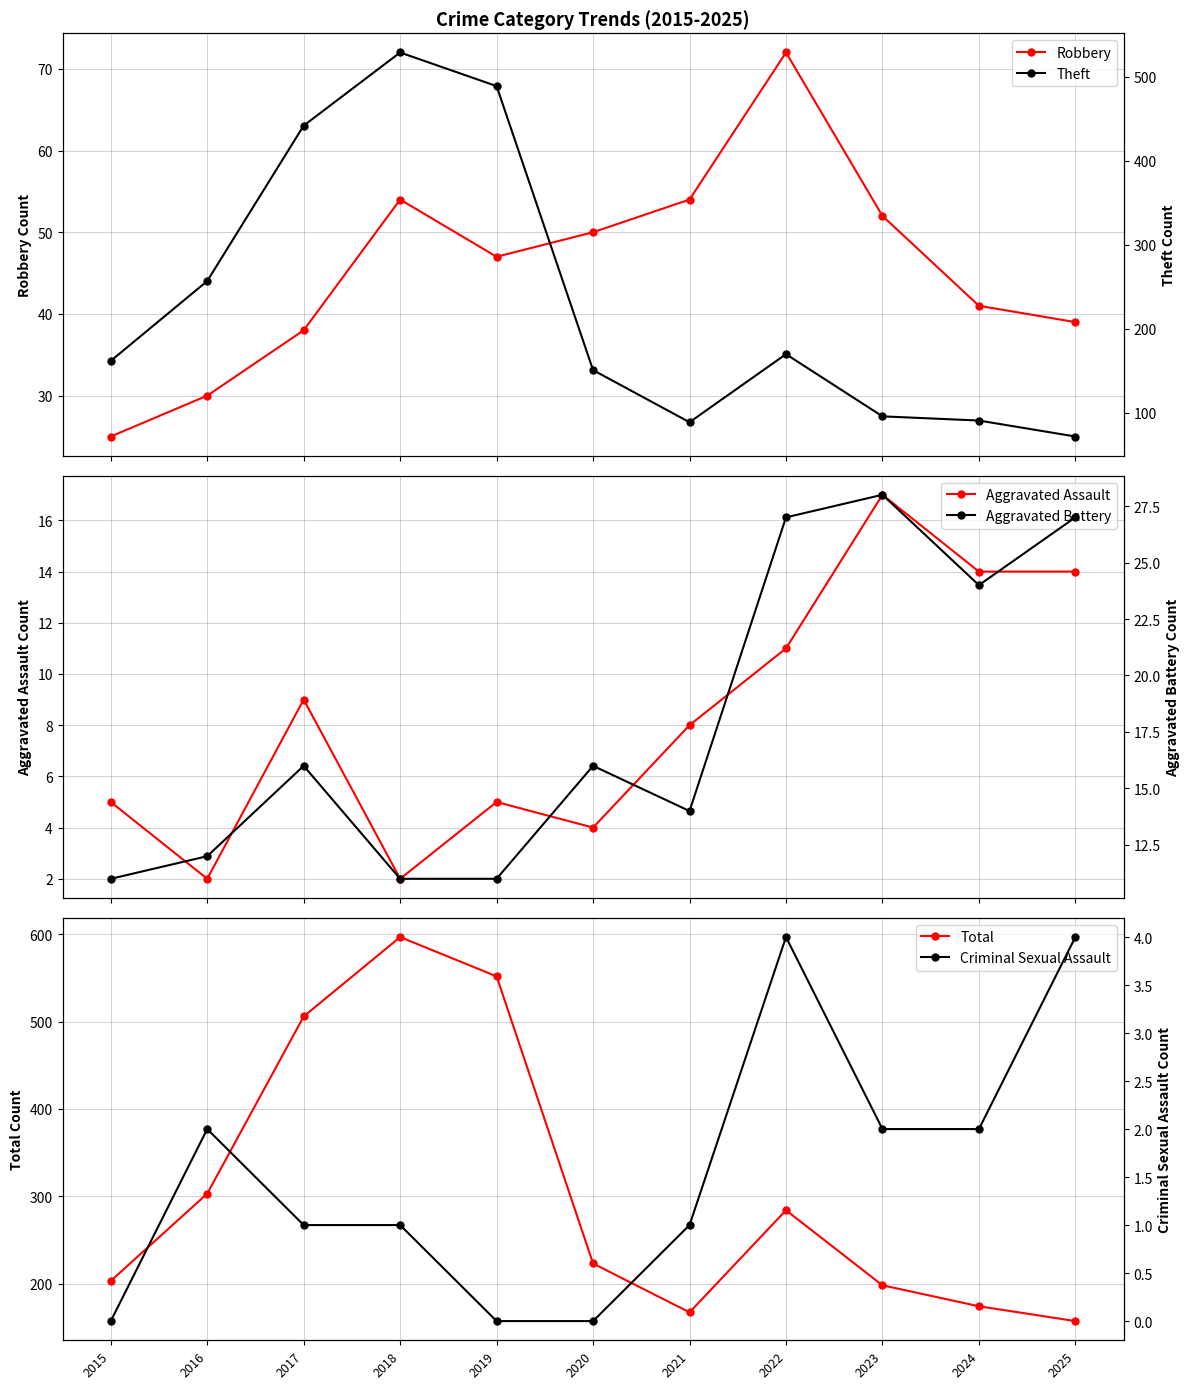

How many distinct data groups are displayed?

6